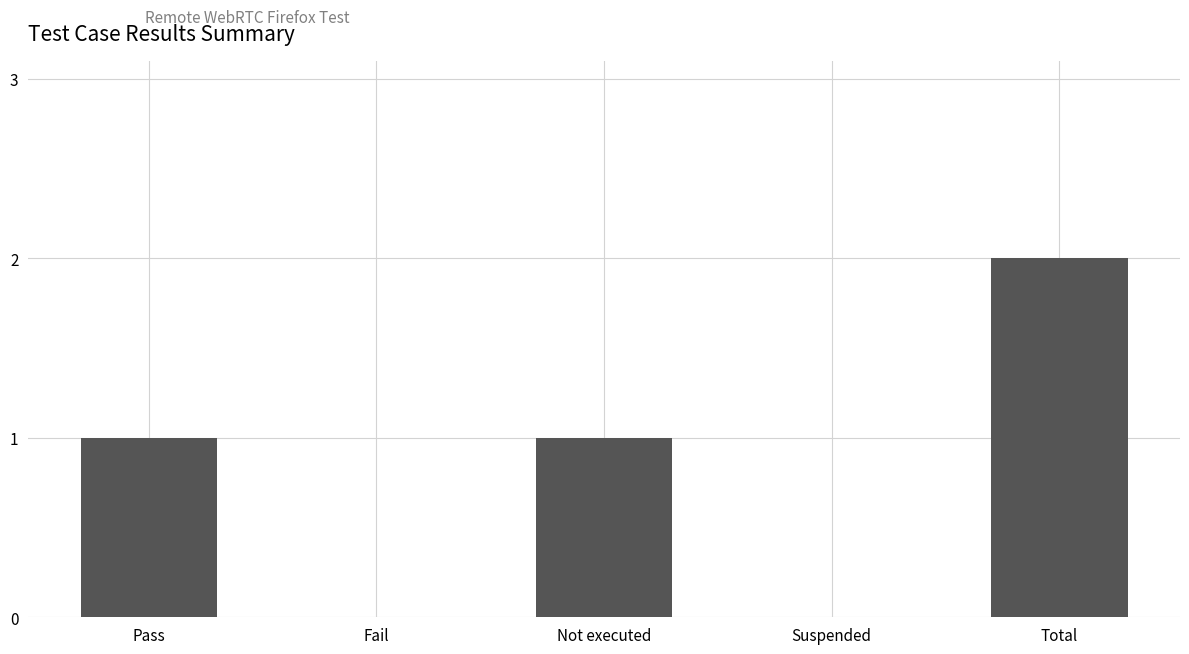

What is the sum of the values at Pass and Total?

3